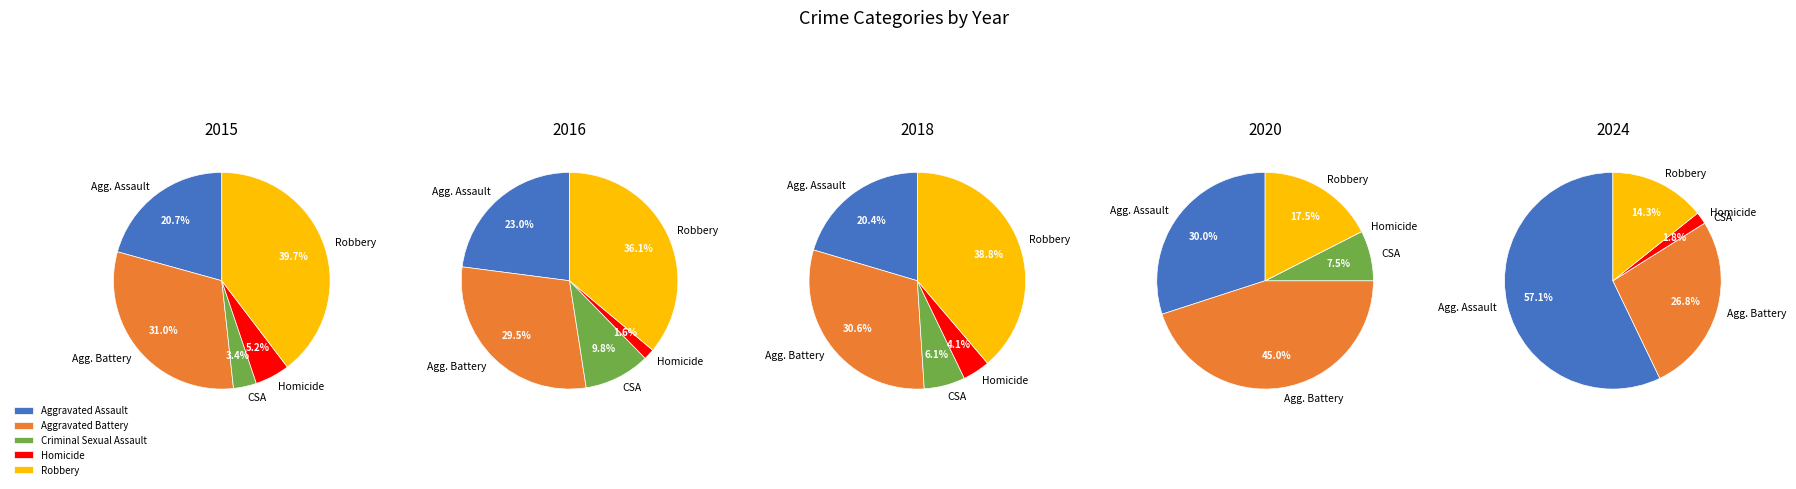

How many segments does this pie chart have?

5